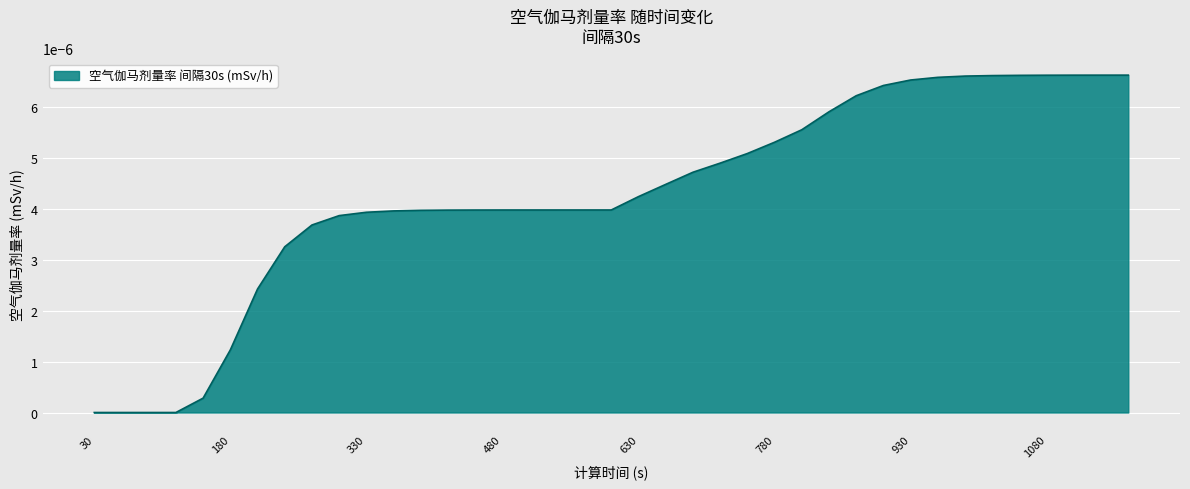

Which label corresponds to the smallest value in the chart?

30